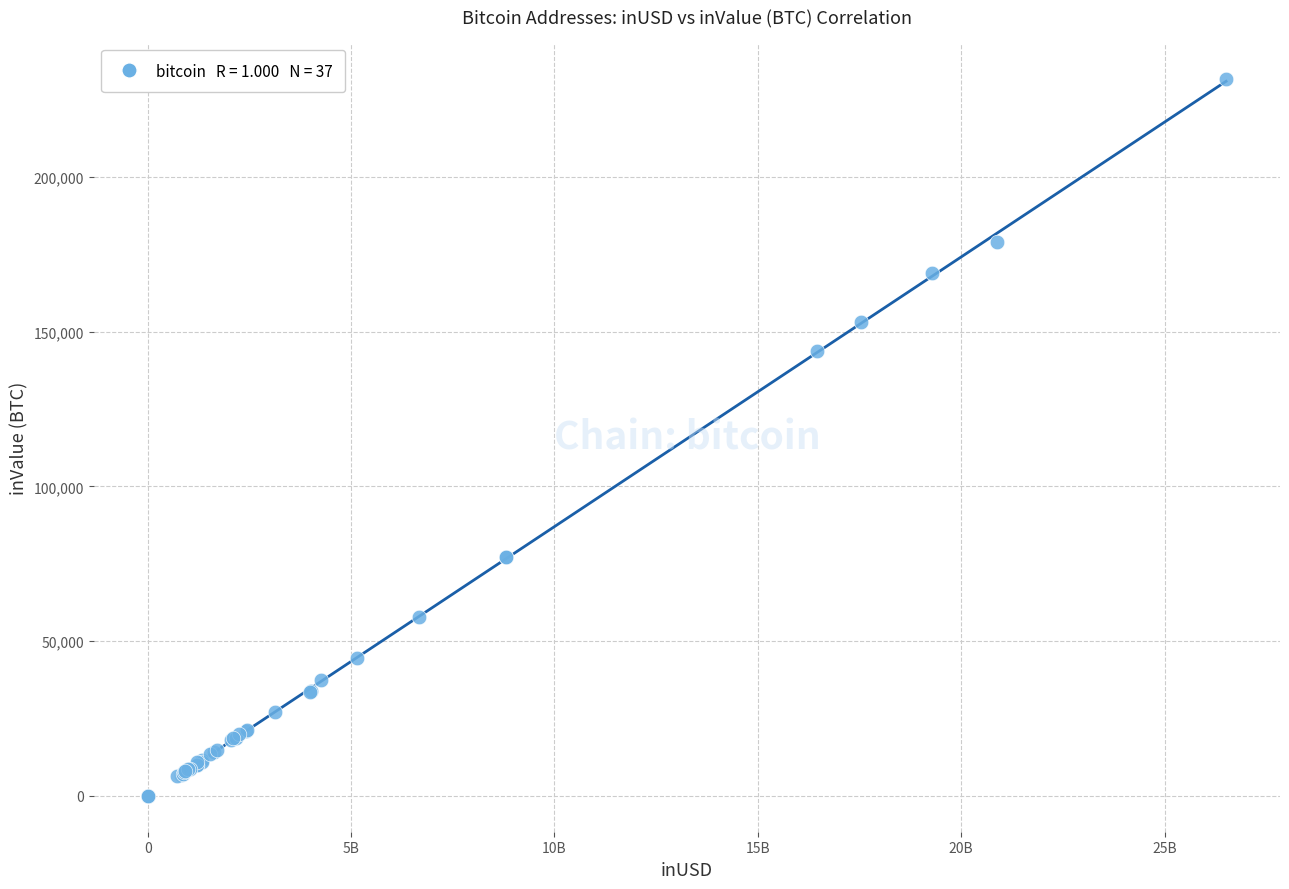

What Y value in the scatter plot is closest to 115903?

143801.9